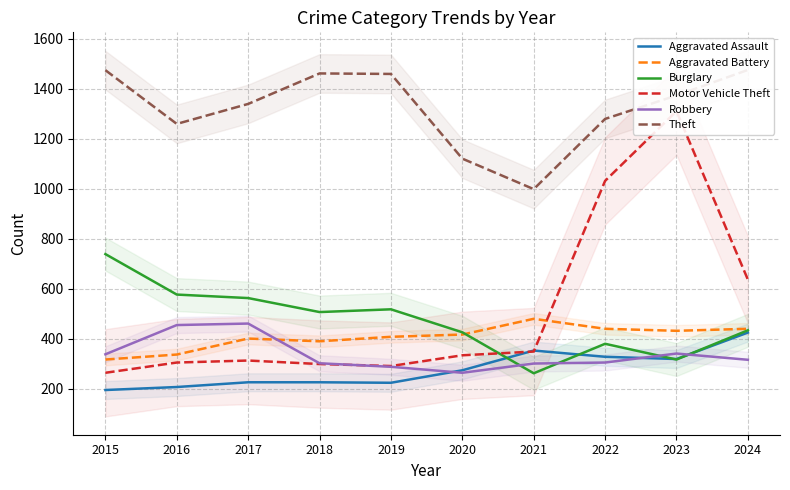

How many categories are shown in the chart?

10